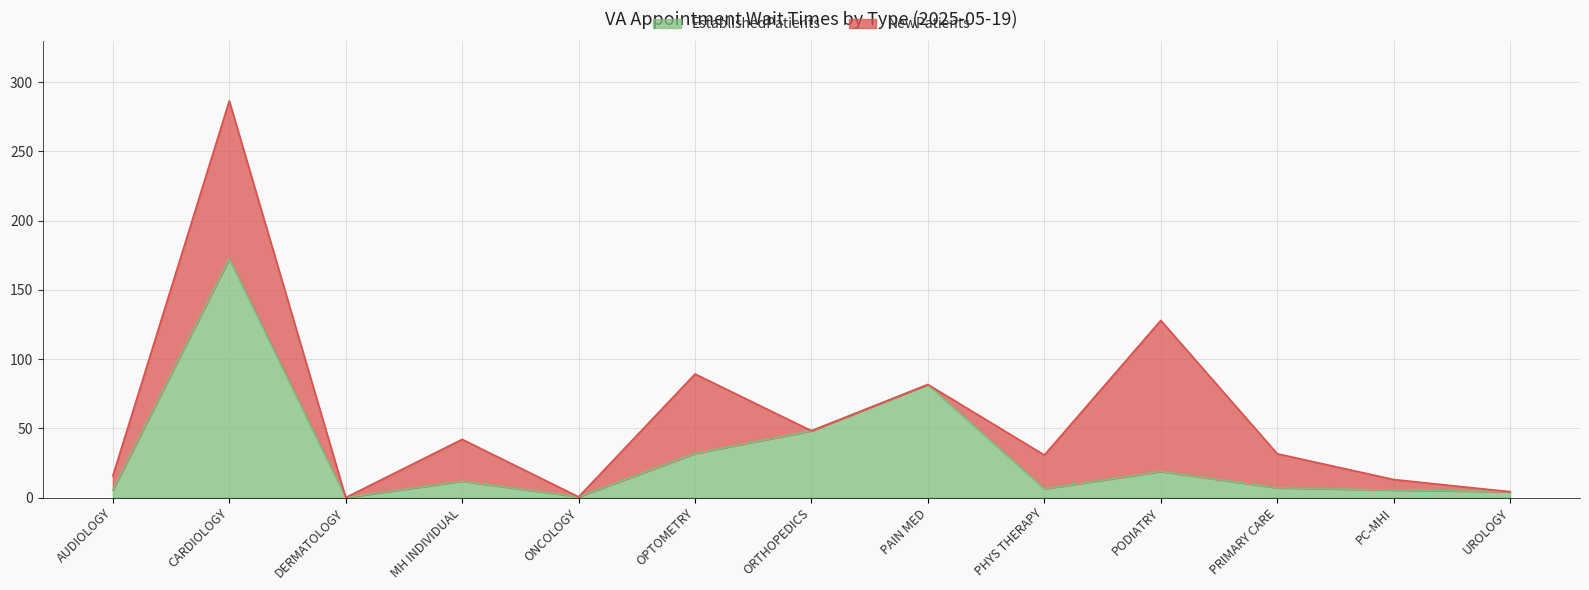

The EstablishedPatients series shows 7.0 at PRIMARY CARE. True or false?

True